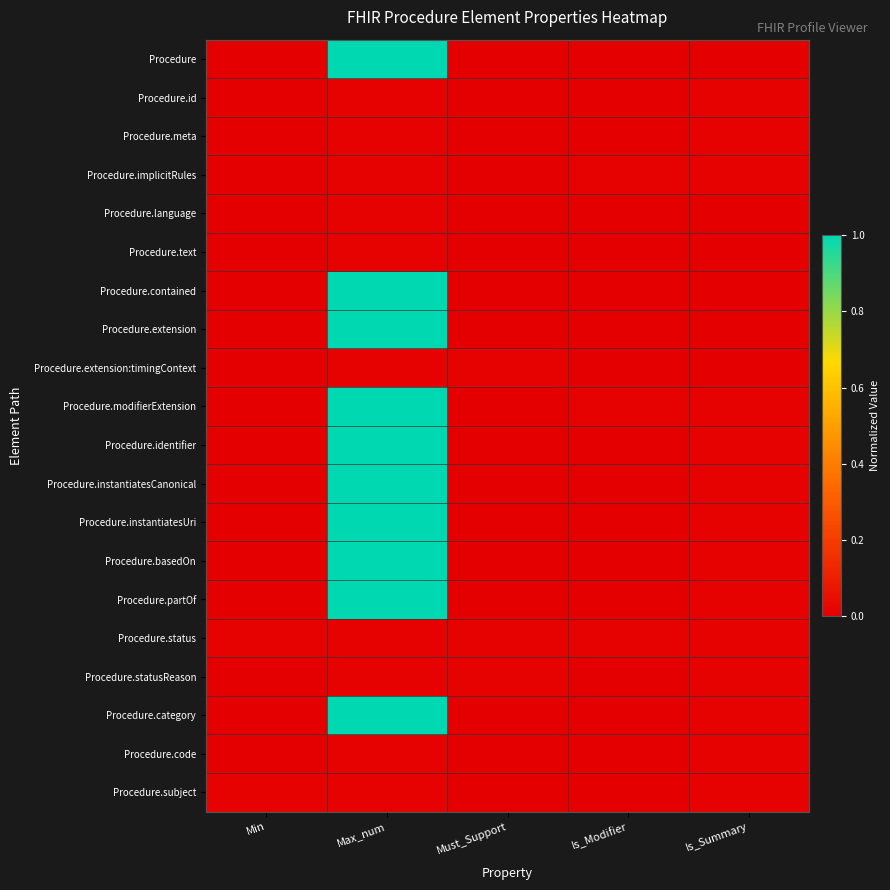

Reading left to right, list all the values displayed in this chart.

Procedure: Min=0.0	Max_num=1.0	Must_Support=0.0	Is_Modifier=0.0	Is_Summary=0.0
Procedure.id: Min=0.0	Max_num=0.0	Must_Support=0.0	Is_Modifier=0.0	Is_Summary=0.0
Procedure.meta: Min=0.0	Max_num=0.0	Must_Support=0.0	Is_Modifier=0.0	Is_Summary=0.0
Procedure.implicitRules: Min=0.0	Max_num=0.0	Must_Support=0.0	Is_Modifier=0.0	Is_Summary=0.0
Procedure.language: Min=0.0	Max_num=0.0	Must_Support=0.0	Is_Modifier=0.0	Is_Summary=0.0
Procedure.text: Min=0.0	Max_num=0.0	Must_Support=0.0	Is_Modifier=0.0	Is_Summary=0.0
Procedure.contained: Min=0.0	Max_num=1.0	Must_Support=0.0	Is_Modifier=0.0	Is_Summary=0.0
Procedure.extension: Min=0.0	Max_num=1.0	Must_Support=0.0	Is_Modifier=0.0	Is_Summary=0.0
Procedure.extension:timingContext: Min=0.0	Max_num=0.0	Must_Support=0.0	Is_Modifier=0.0	Is_Summary=0.0
Procedure.modifierExtension: Min=0.0	Max_num=1.0	Must_Support=0.0	Is_Modifier=0.0	Is_Summary=0.0
Procedure.identifier: Min=0.0	Max_num=1.0	Must_Support=0.0	Is_Modifier=0.0	Is_Summary=0.0
Procedure.instantiatesCanonical: Min=0.0	Max_num=1.0	Must_Support=0.0	Is_Modifier=0.0	Is_Summary=0.0
Procedure.instantiatesUri: Min=0.0	Max_num=1.0	Must_Support=0.0	Is_Modifier=0.0	Is_Summary=0.0
Procedure.basedOn: Min=0.0	Max_num=1.0	Must_Support=0.0	Is_Modifier=0.0	Is_Summary=0.0
Procedure.partOf: Min=0.0	Max_num=1.0	Must_Support=0.0	Is_Modifier=0.0	Is_Summary=0.0
Procedure.status: Min=0.0	Max_num=0.0	Must_Support=0.0	Is_Modifier=0.0	Is_Summary=0.0
Procedure.statusReason: Min=0.0	Max_num=0.0	Must_Support=0.0	Is_Modifier=0.0	Is_Summary=0.0
Procedure.category: Min=0.0	Max_num=1.0	Must_Support=0.0	Is_Modifier=0.0	Is_Summary=0.0
Procedure.code: Min=0.0	Max_num=0.0	Must_Support=0.0	Is_Modifier=0.0	Is_Summary=0.0
Procedure.subject: Min=0.0	Max_num=0.0	Must_Support=0.0	Is_Modifier=0.0	Is_Summary=0.0